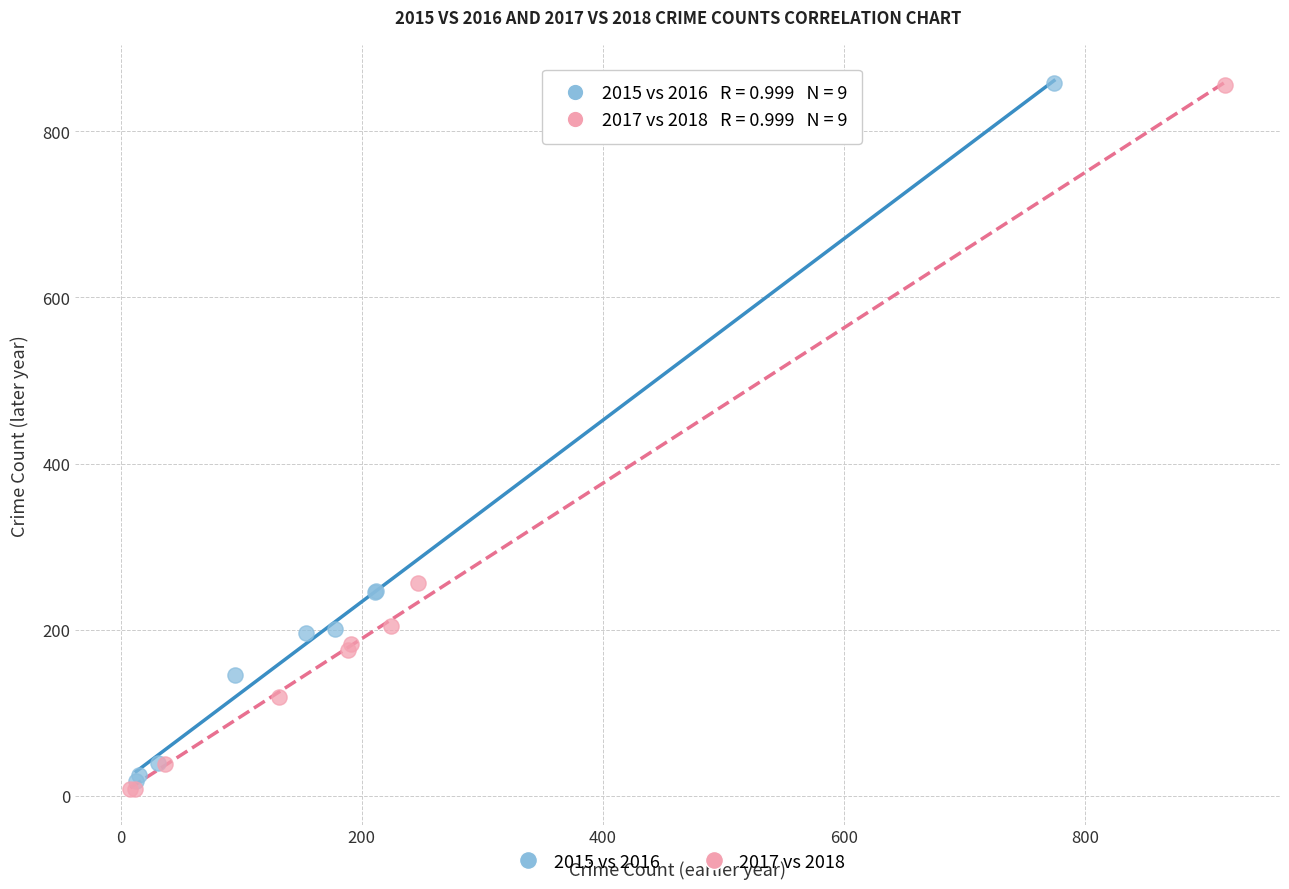

Which series has the widest spread of Y values?

2017 vs 2018